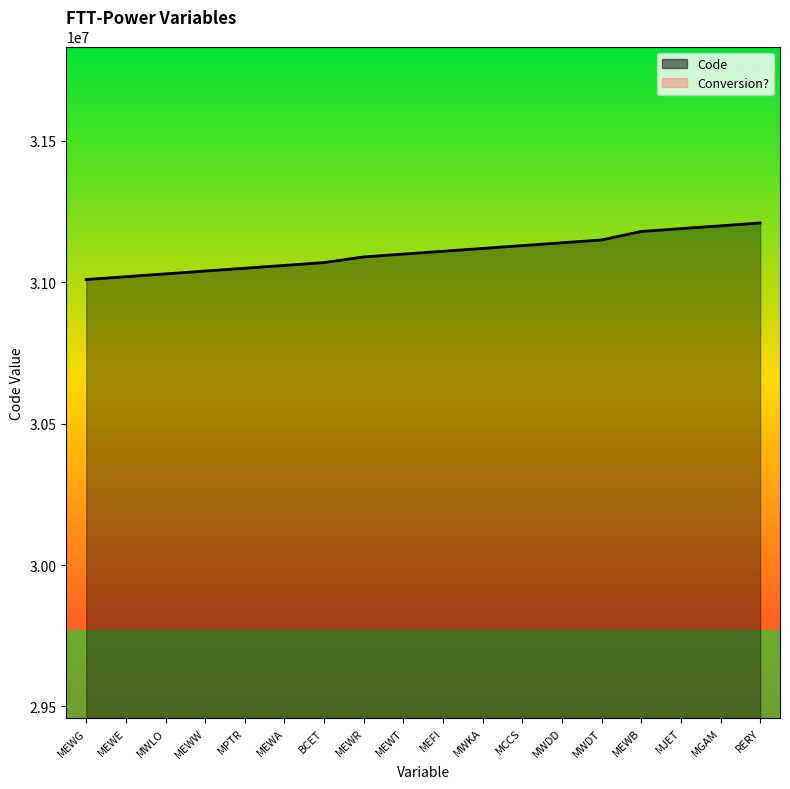

List the labels in order of value, smallest first.

MEWG, MEWE, MWLO, MEWW, MPTR, MEWA, BCET, MEWR, MEWT, MEFI, MWKA, MCCS, MWDD, MWDT, MEWB, MJET, MGAM, RERY